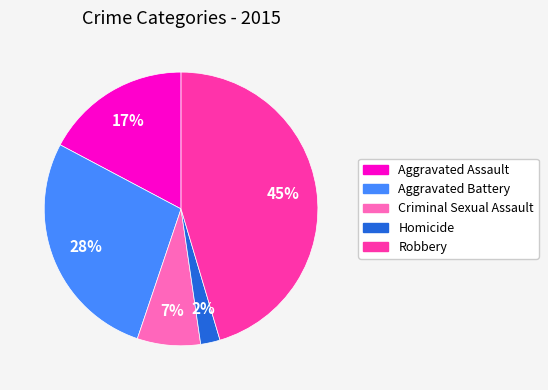

To the nearest percent, what is the difference between the largest and smallest slice percentages?

43%